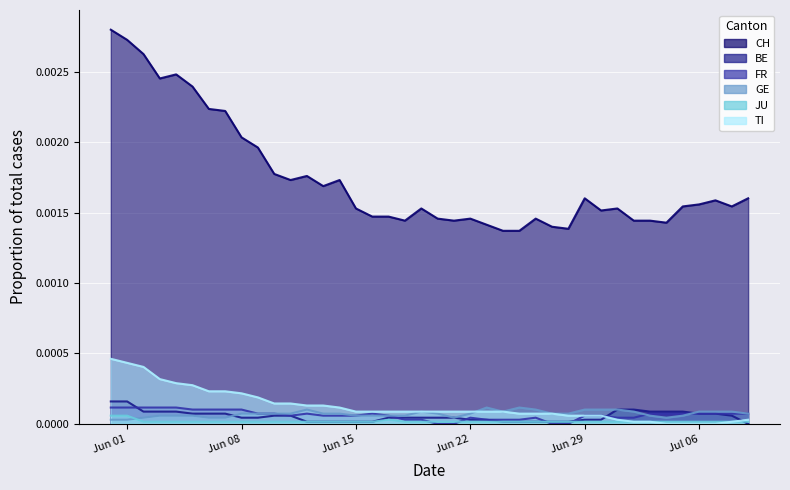

At which label does JU reach its minimum?

2020-06-02